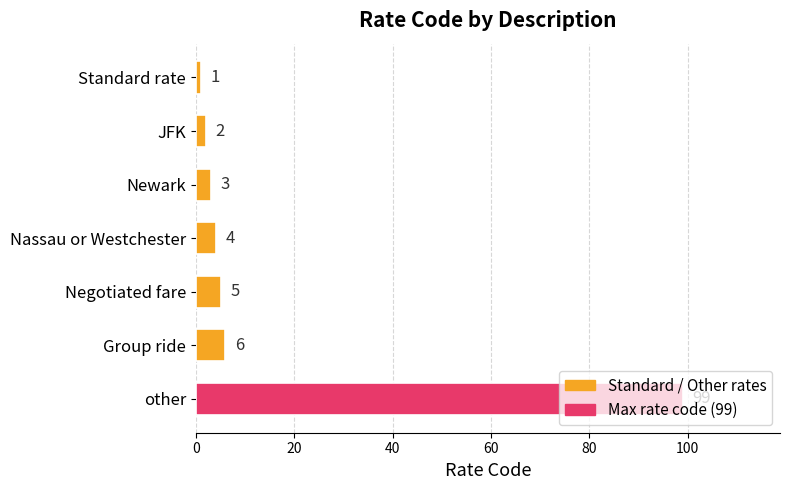

Are the bars horizontal?

Yes